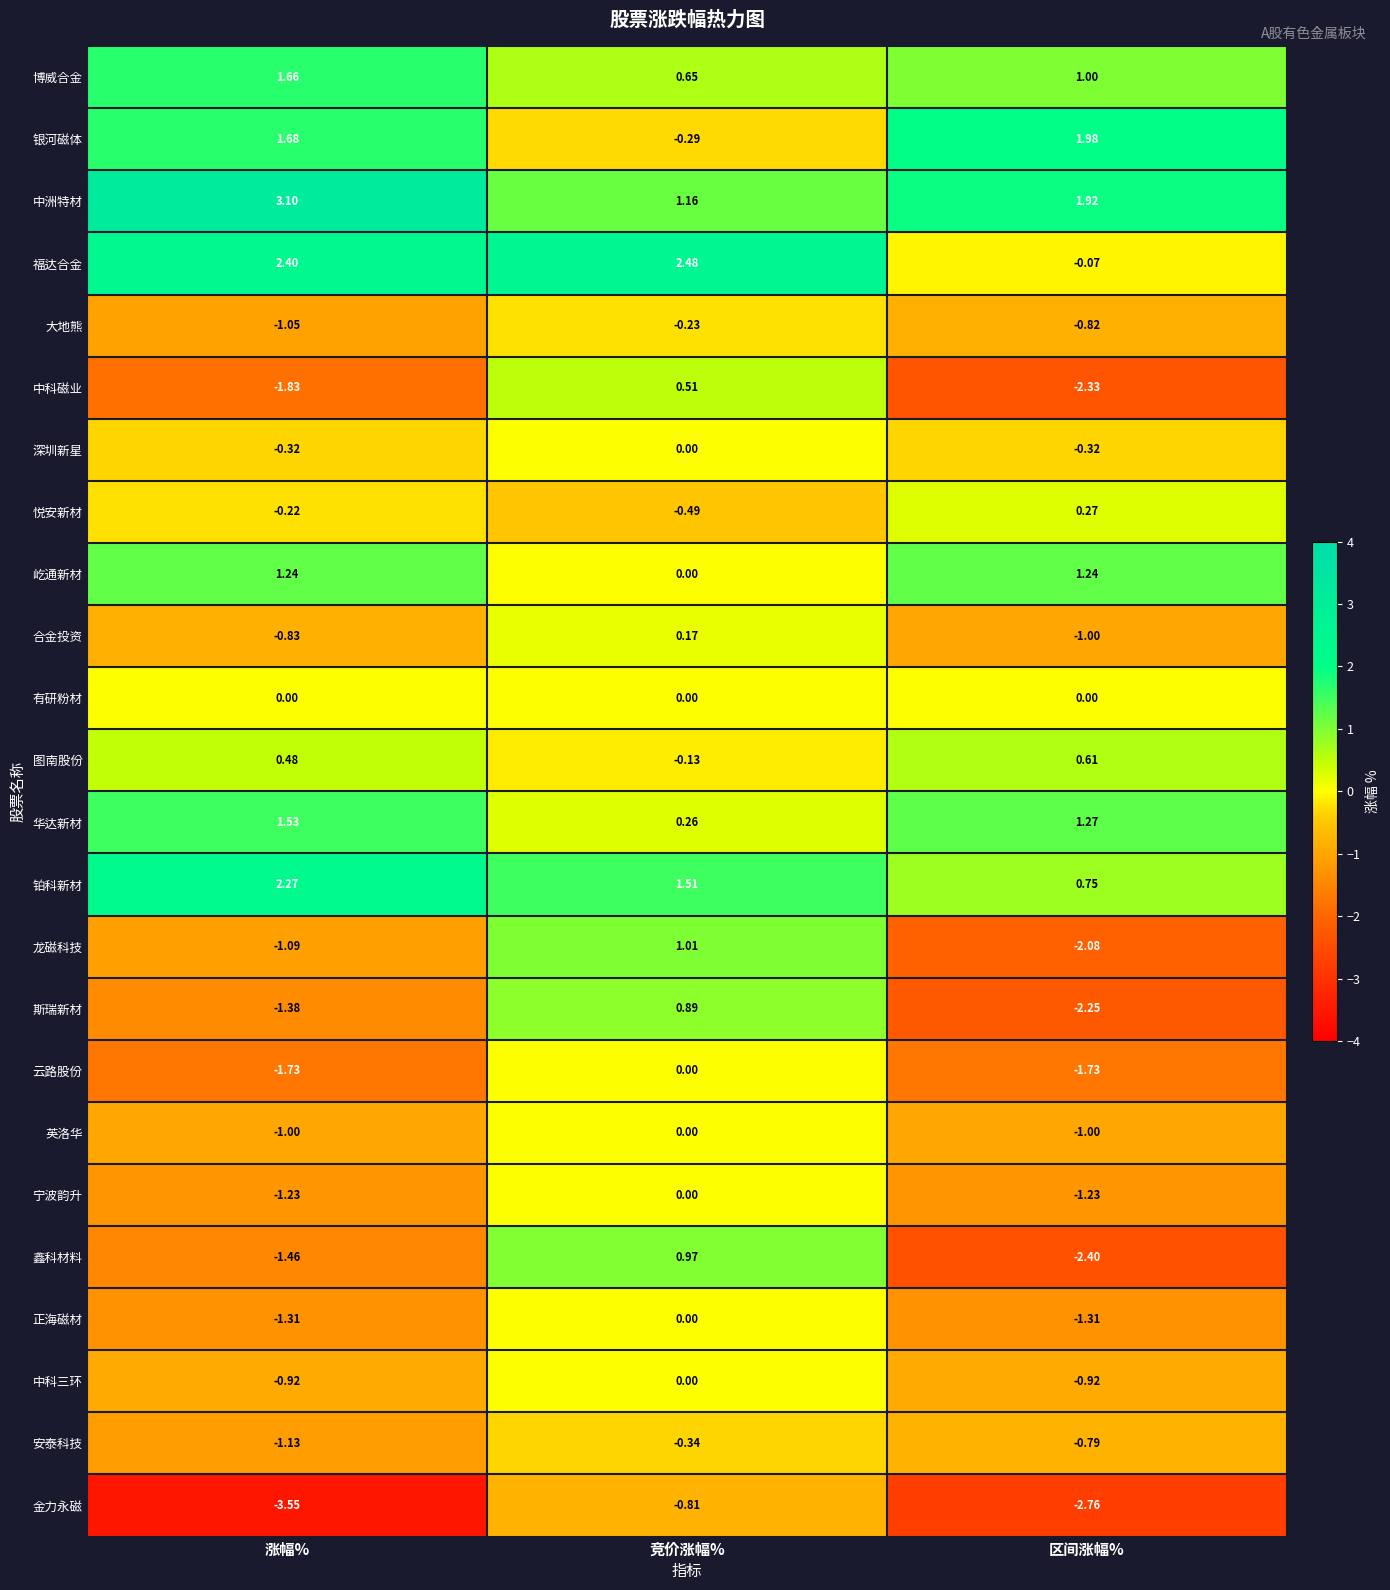

Is the value of 安泰科技 at 区间涨幅% greater than the value of 金力永磁 at 区间涨幅%?

Yes